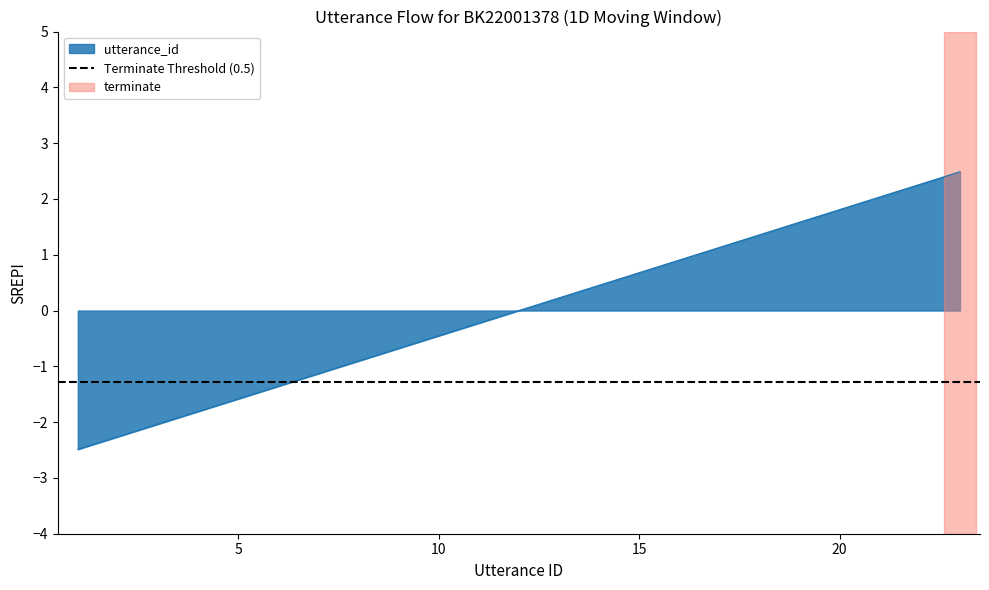

The chart shows a value of 0.4 at 15. True or false?

False